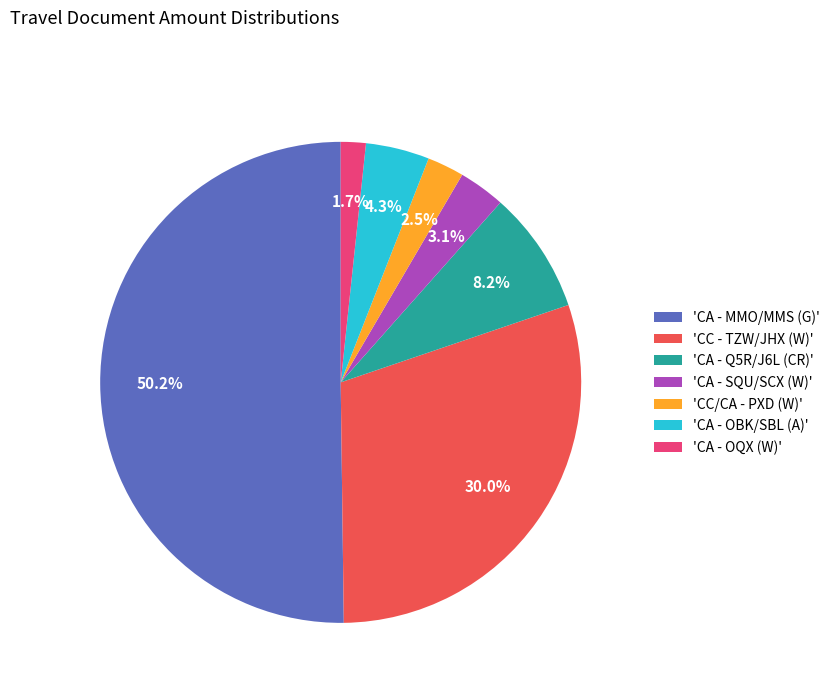

Approximately how many times larger is the value at 'CC - TZW/JHX (W)' compared to 'CA - MMO/MMS (G)'?

0.6